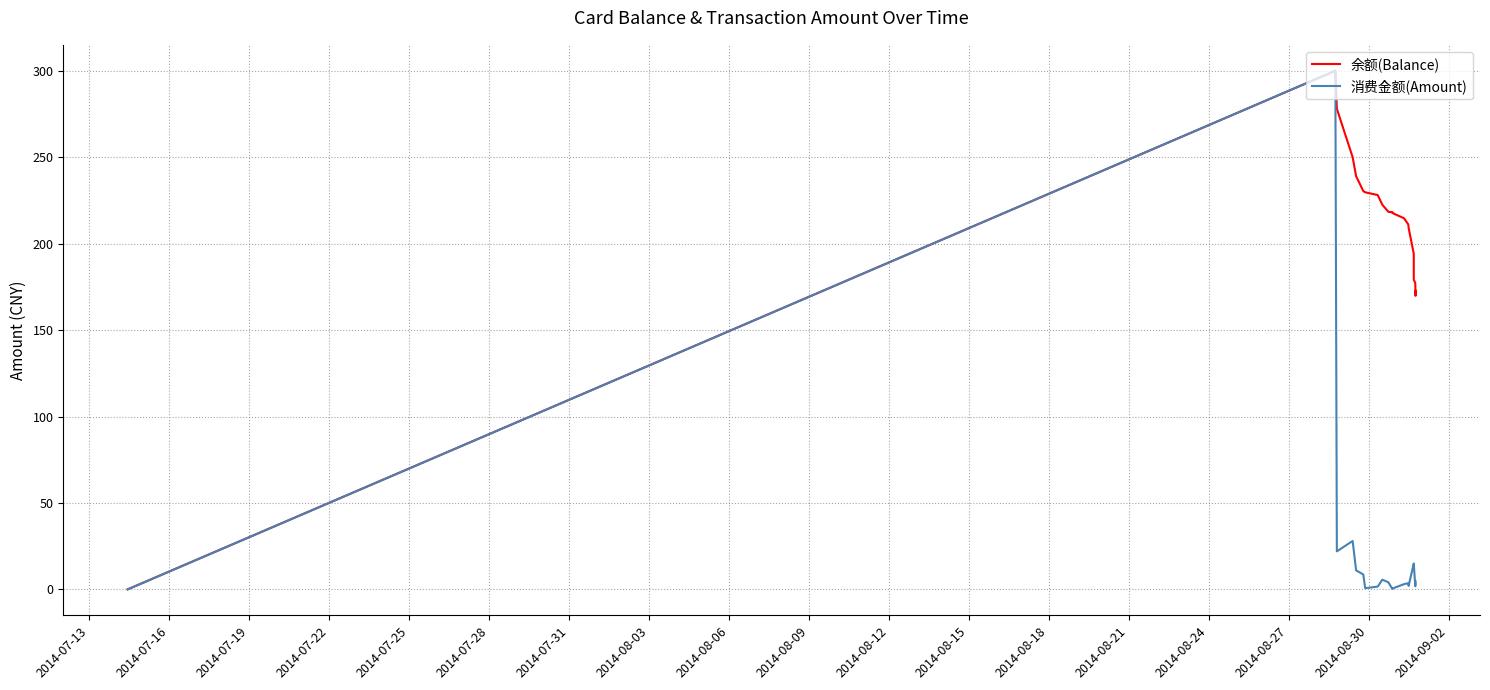

What is the difference between the maximum and minimum values in the 消费金额(Amount) series?

300.0